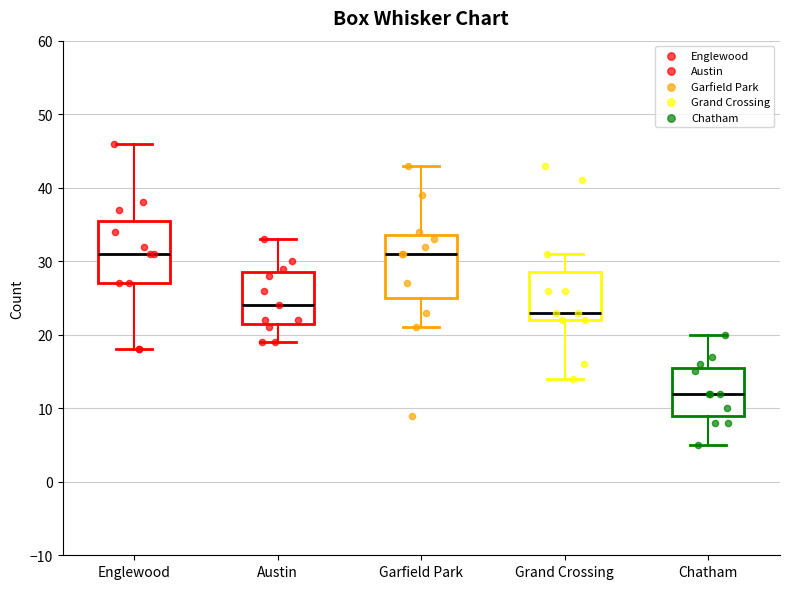

Reading left to right, read every box against the y-axis: the position of its median line, the range the box covers, and the ends of its whiskers. The values are not printed on the chart, so give them approximately, as read against the axis.

Englewood: median 31, box 27 to 36, whiskers 18 to 46
Austin: median 24, box 22 to 29, whiskers 19 to 33
Garfield Park: median 31, box 25 to 34, whiskers 21 to 43
Grand Crossing: median 23, box 22 to 29, whiskers 14 to 31
Chatham: median 12, box 9 to 16, whiskers 5 to 20